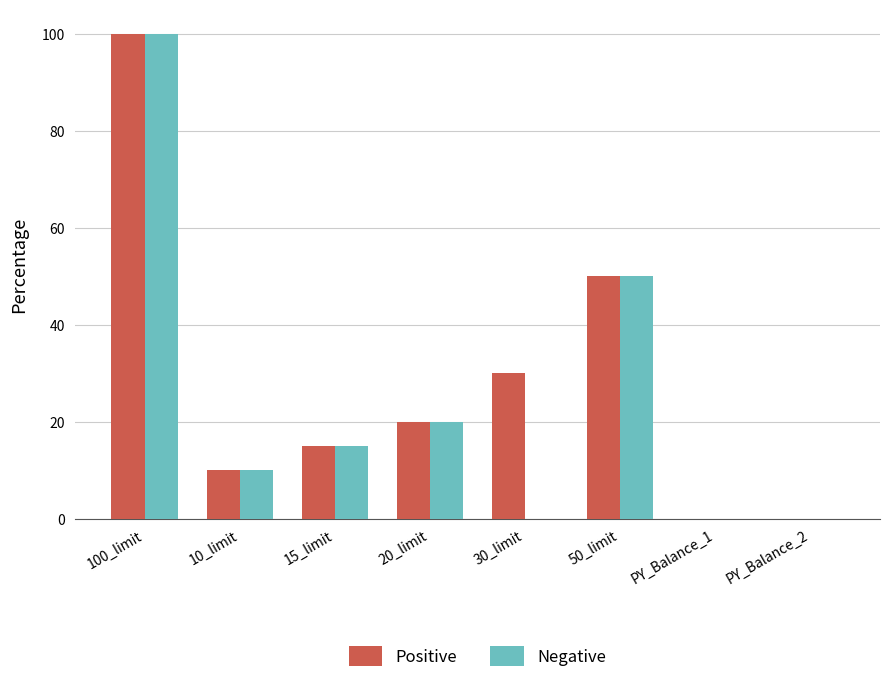

At which category does the chart reach its peak across all series?

100_limit